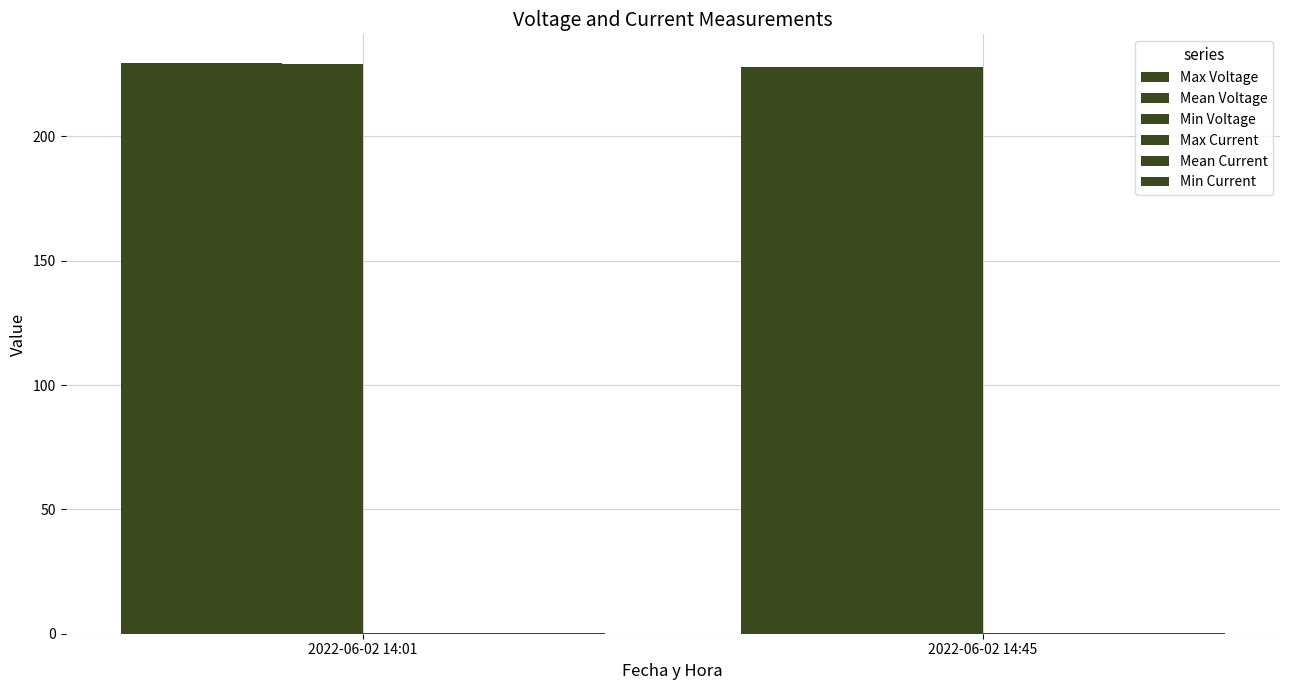

What is the sum of the Mean Voltage values at 2022-06-02 14:45 and 2022-06-02 14:01?

457.4